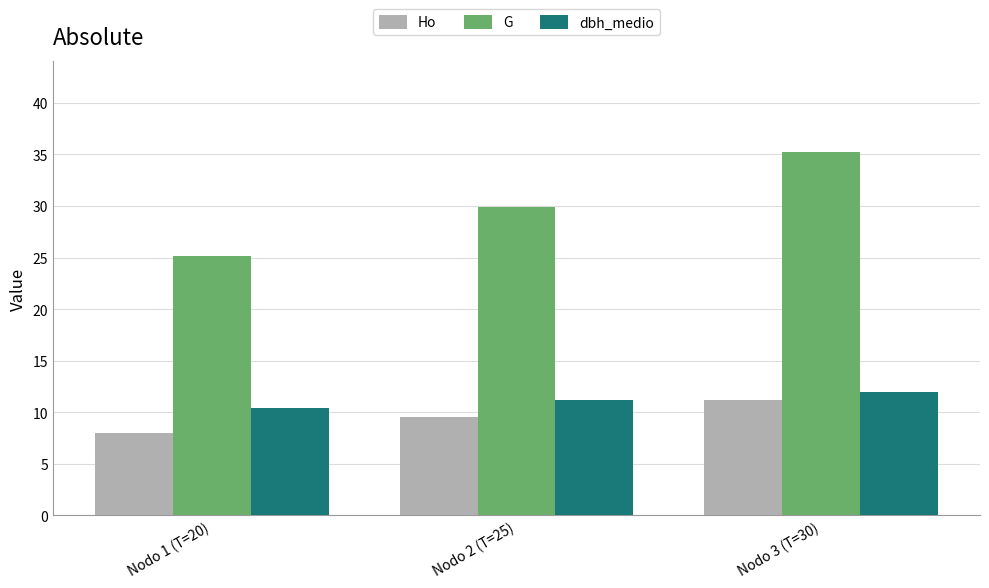

At which label does dbh_medio first exceed 11?

Nodo 2 (T=25)